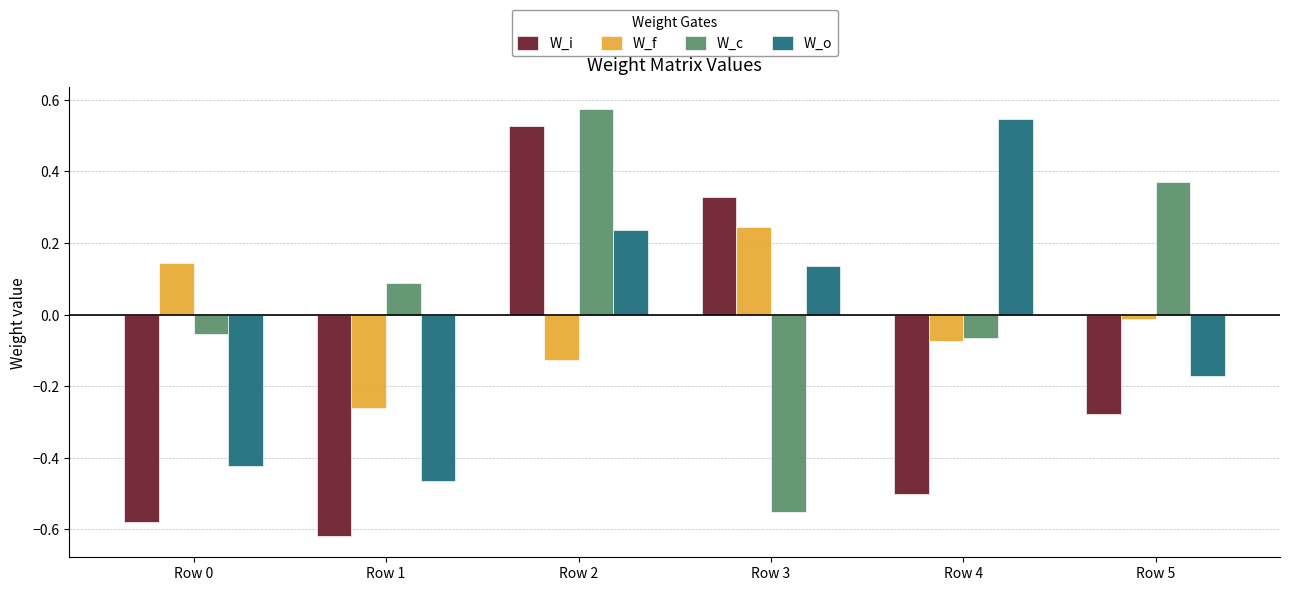

Count the number of data series in this chart.

4